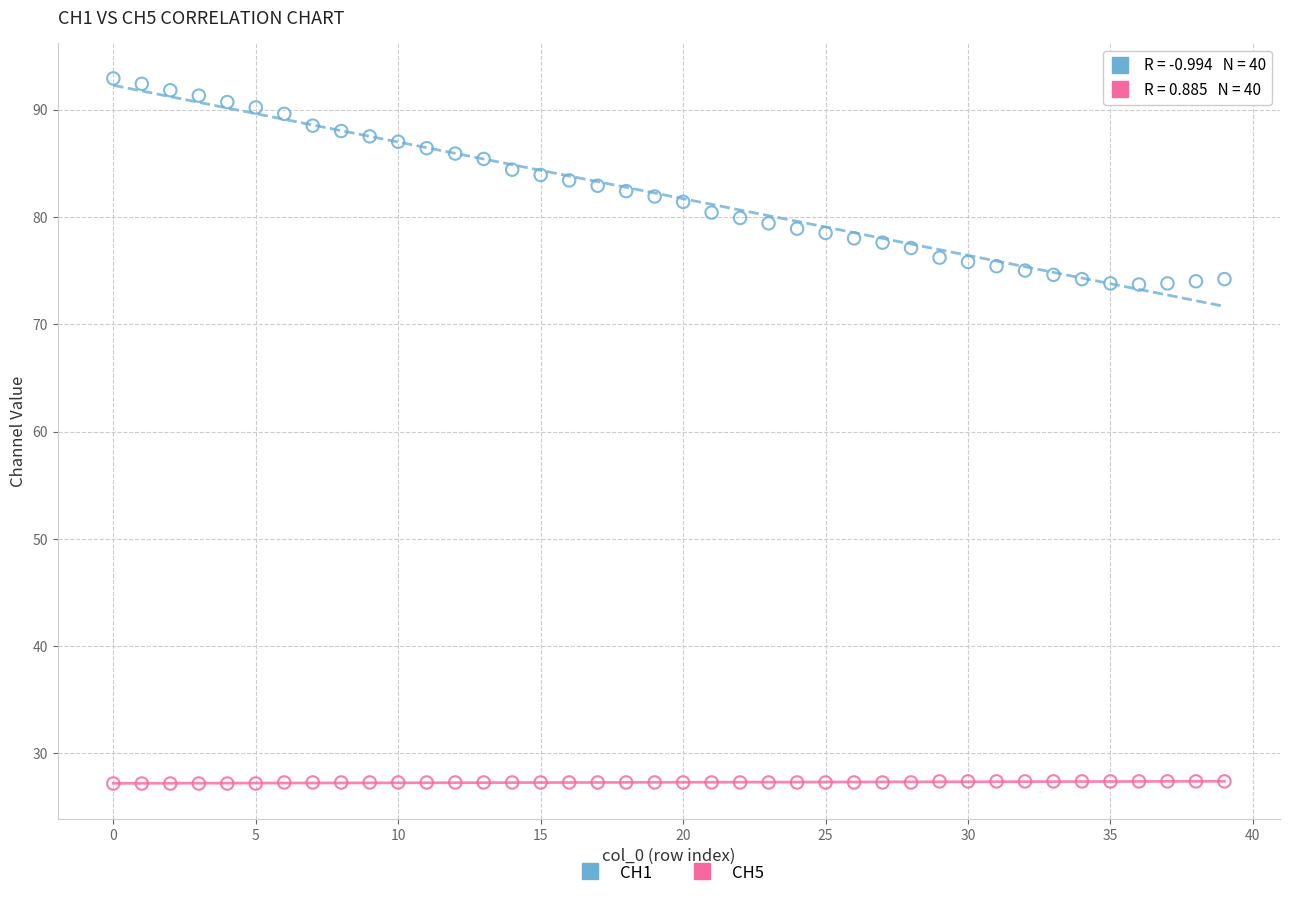

Which series contains the highest Y value?

CH1